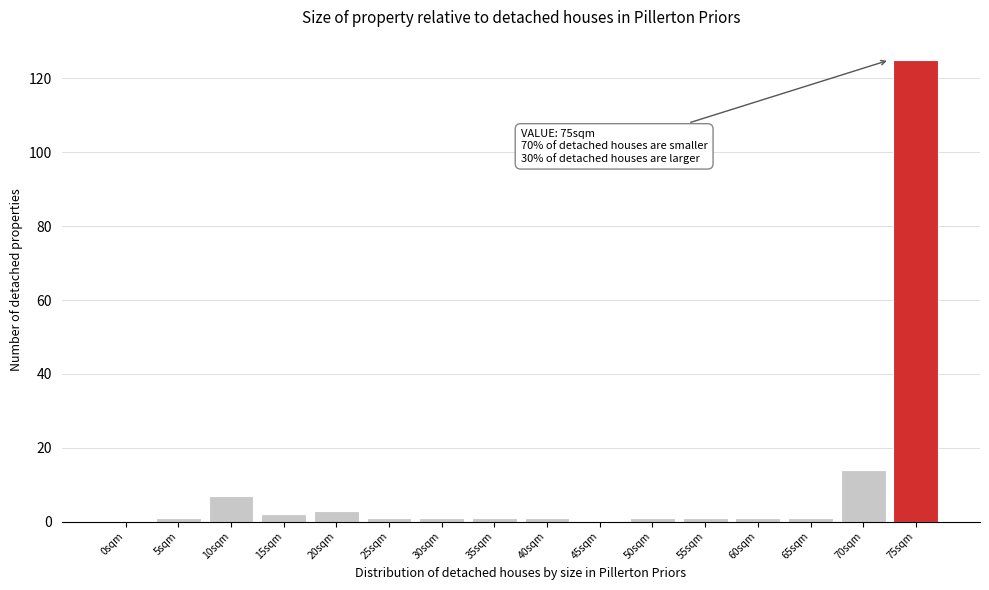

Reading right to left, list all the values displayed in this chart.

75sqm=125	70sqm=14	65sqm=1	60sqm=1	55sqm=1	50sqm=1	45sqm=0	40sqm=1	35sqm=1	30sqm=1	25sqm=1	20sqm=3	15sqm=2	10sqm=7	5sqm=1	0sqm=0